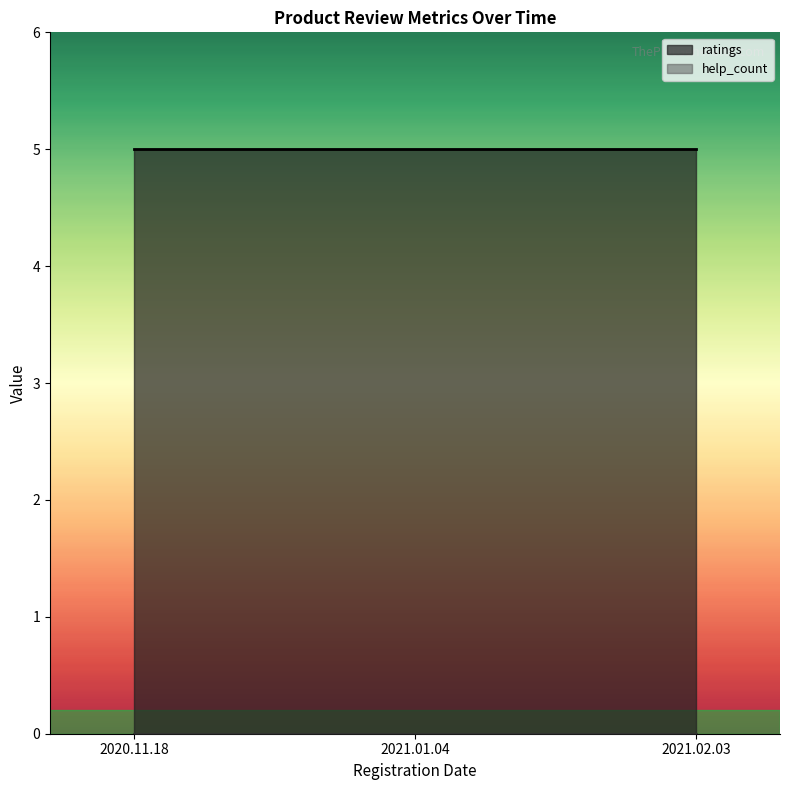

At which category is the sum across all series the highest?

2020.11.18